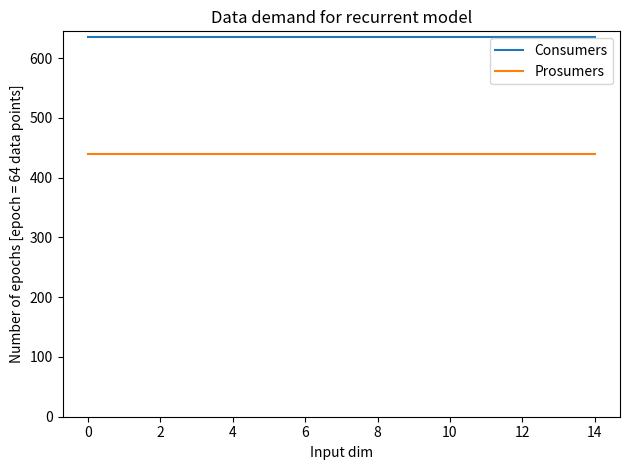

True or false: Prosumers and Consumers intersect in this chart.

False